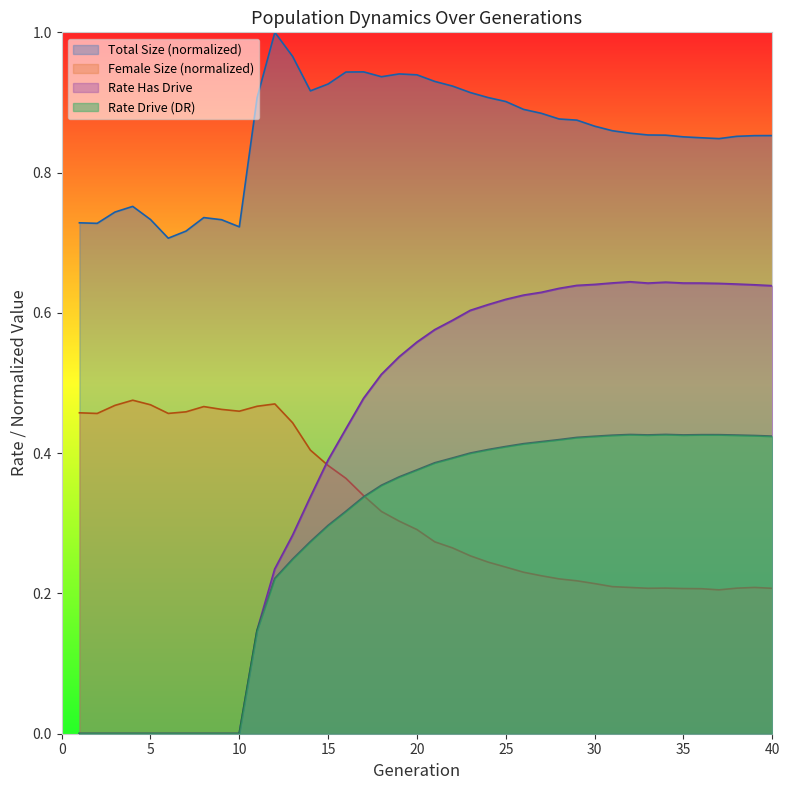

True or false: rate_has_drive has a value of 0.6 at 32.

True